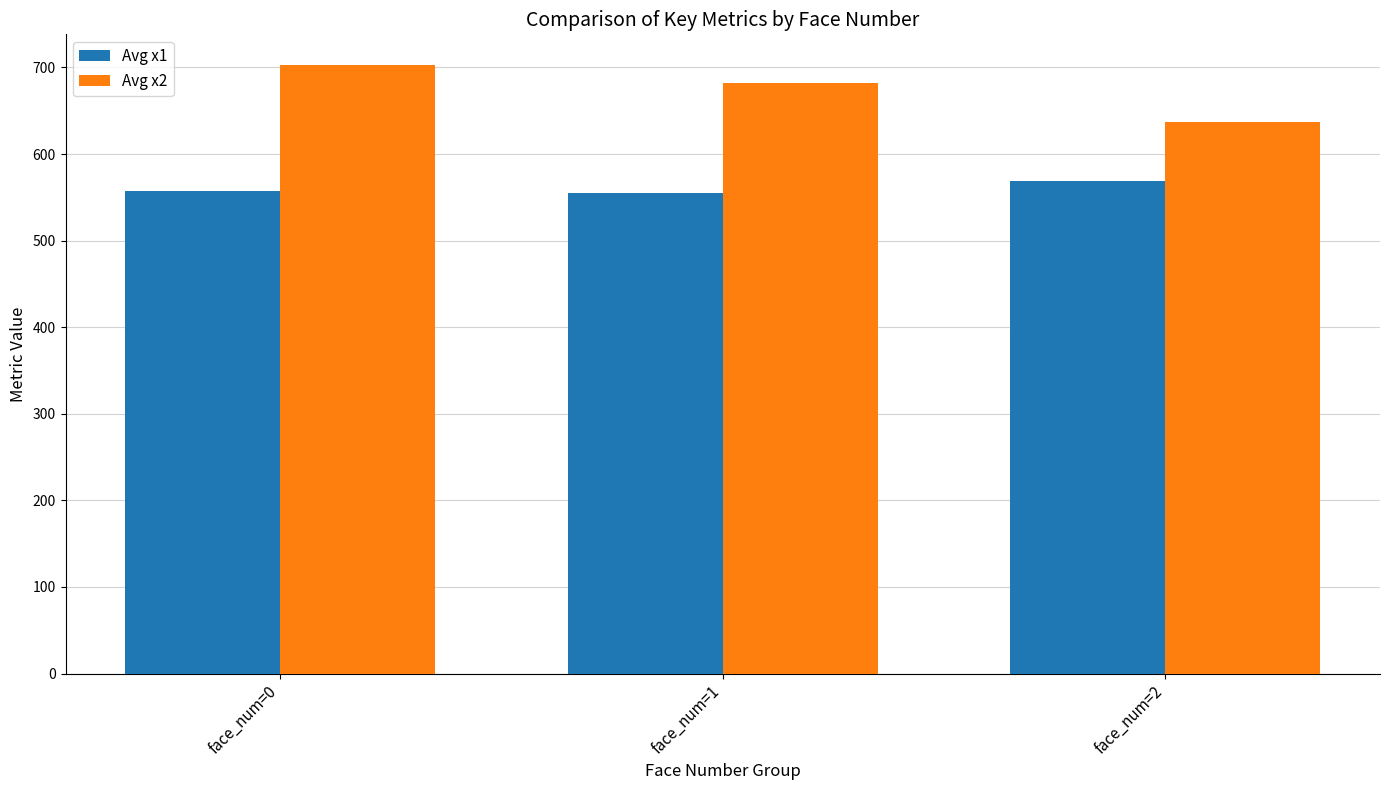

What is the difference between the Avg x2 values at face_num=2 and face_num=1?

45.0